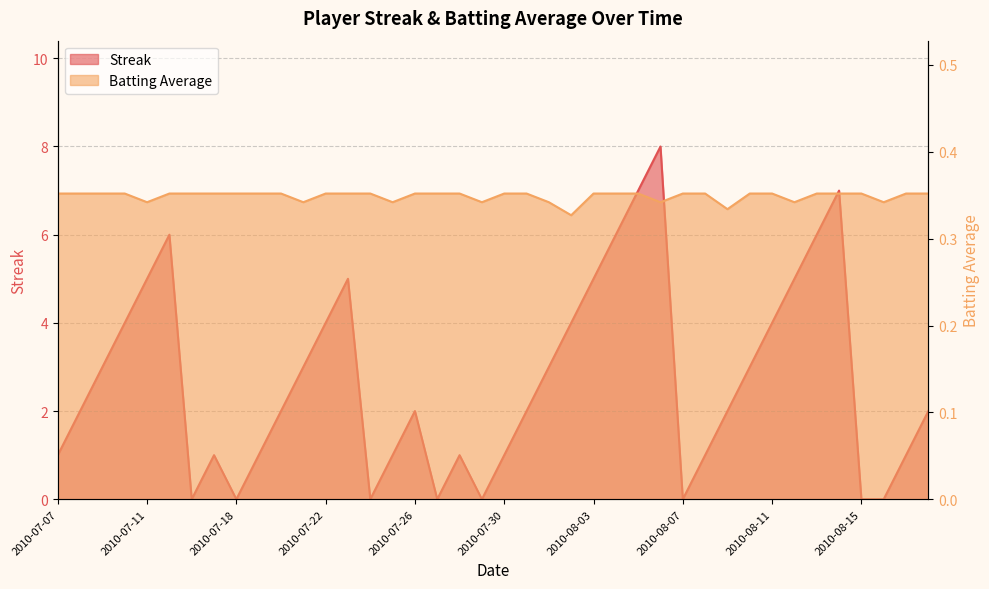

Is it true that Streak equals 2.7 at 2010-08-13?

False